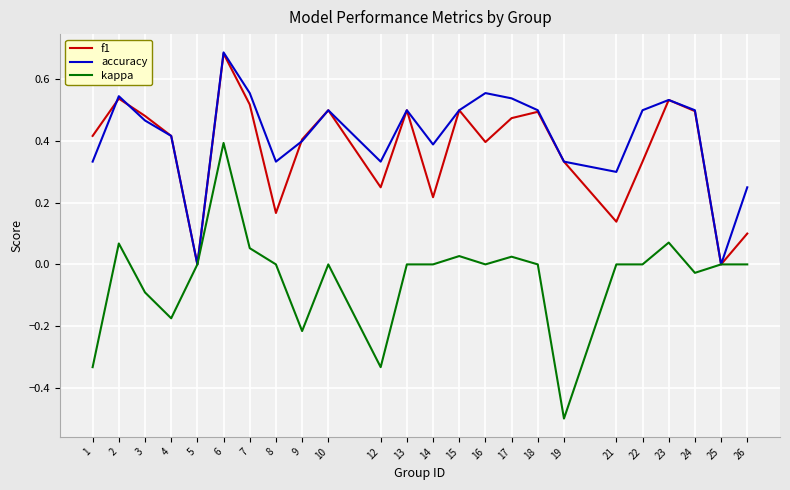

Which label corresponds to the smallest value in the chart?

19